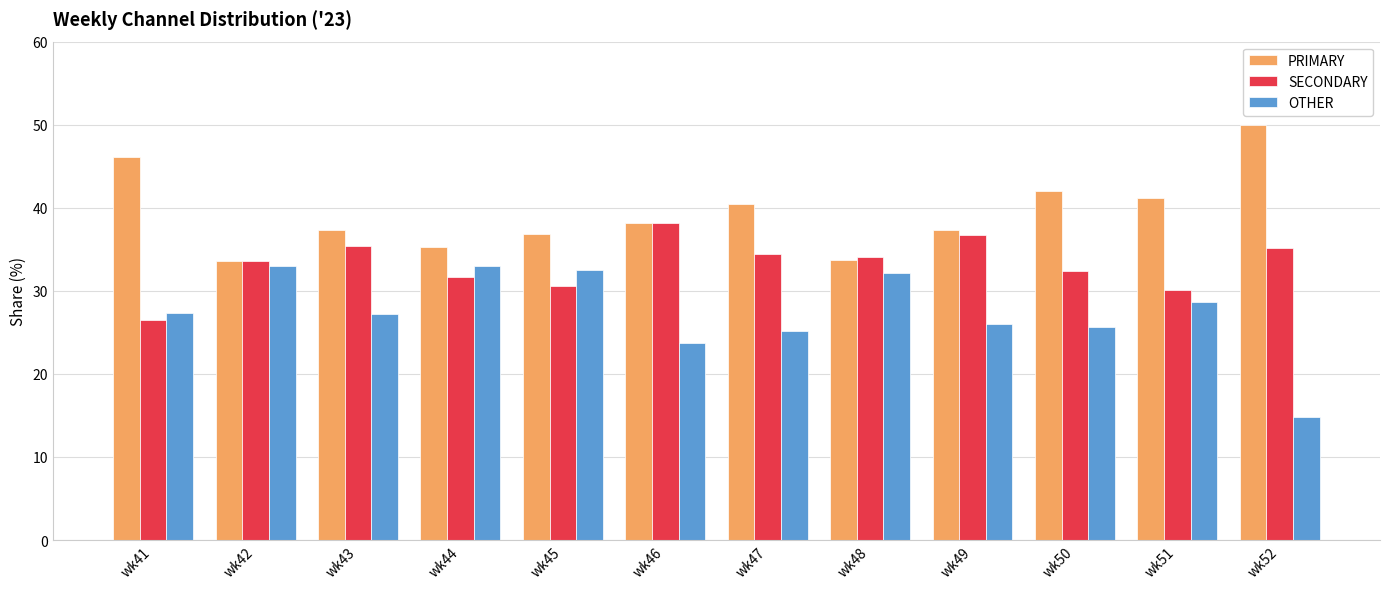

How many bars are there in each group?

3